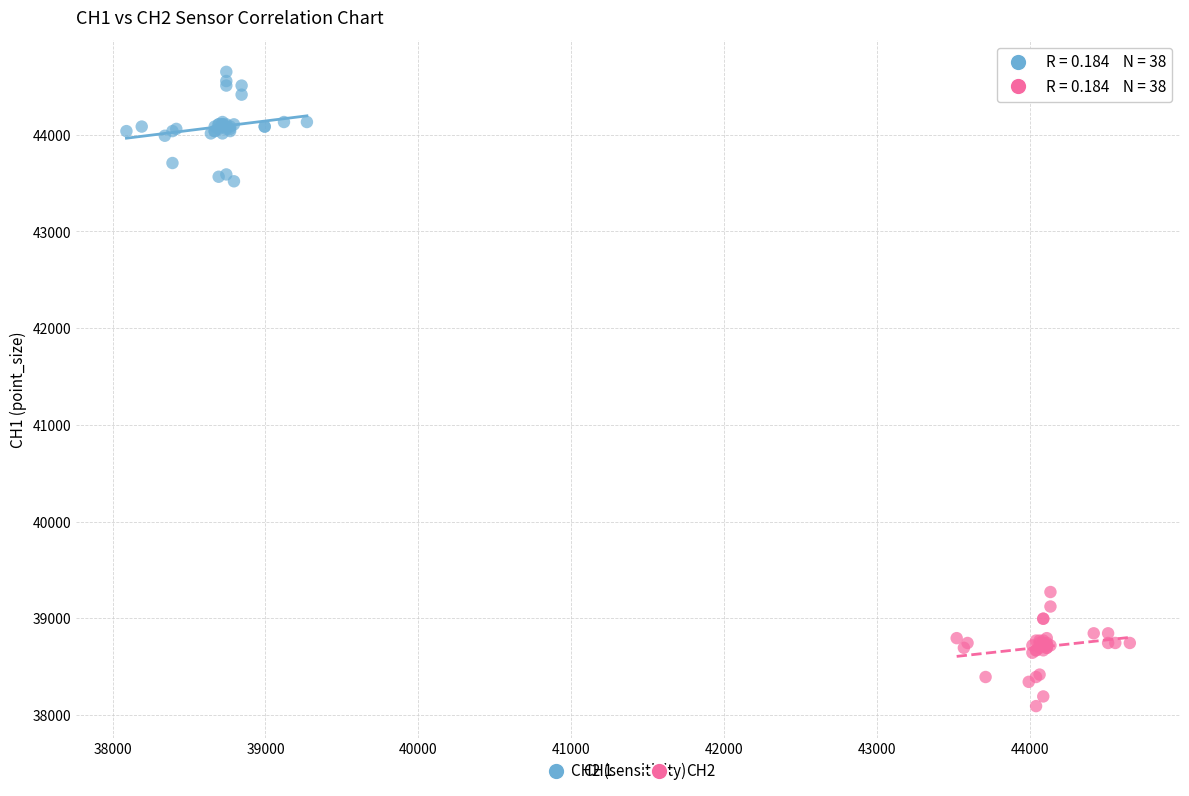

Which series contains the lowest Y value?

CH2